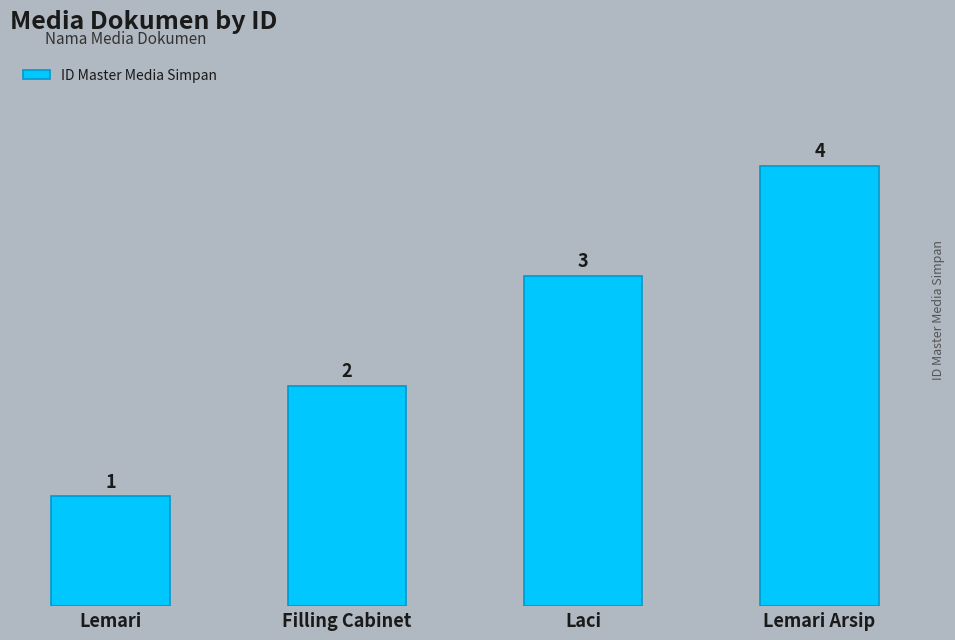

What value does the data have at Lemari Arsip?

4